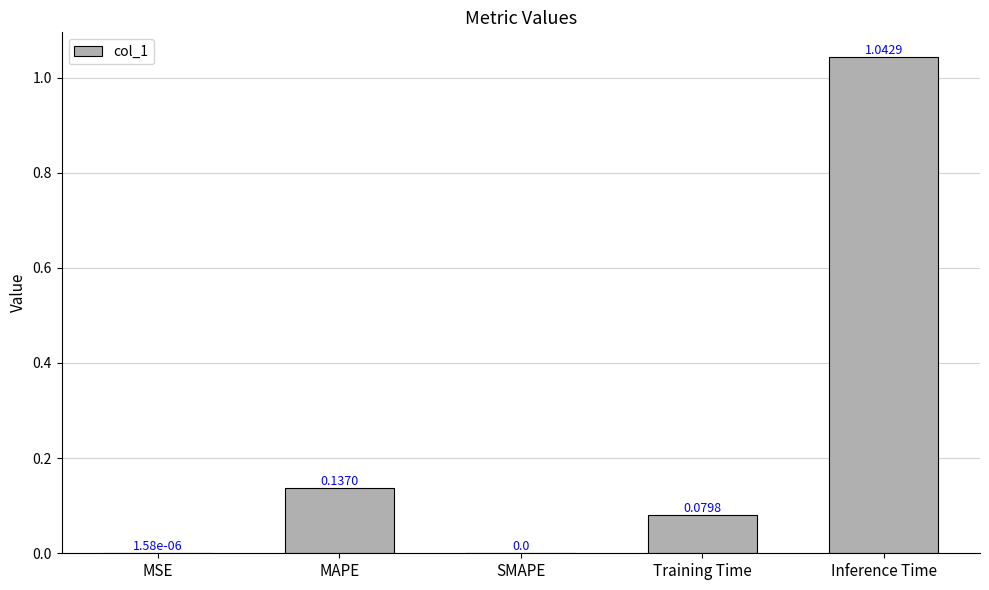

What is the change in value from MSE to Training Time?

+0.1